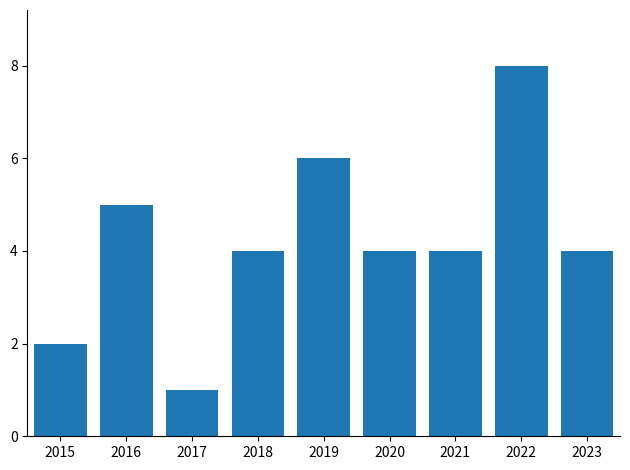

What is the sum of the values at 2019 and 2022?

14